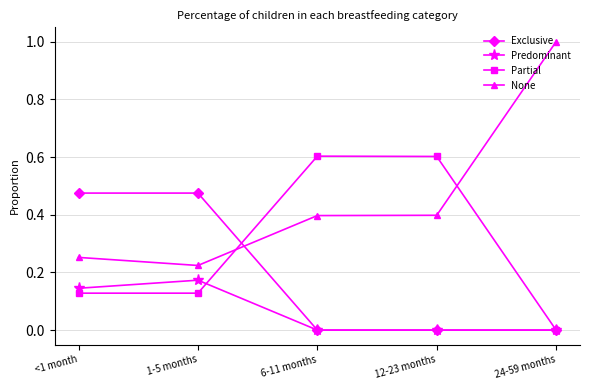

What is the label of the 5th point from the left?

24-59 months